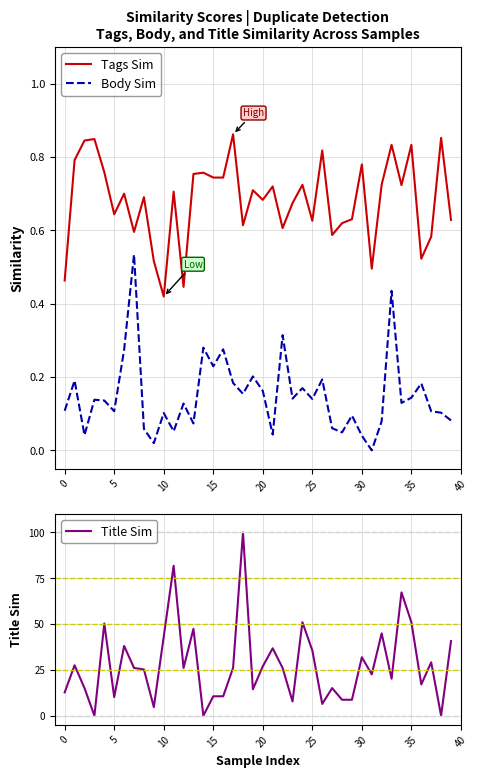

What is the label of the 24th point from the right?

16